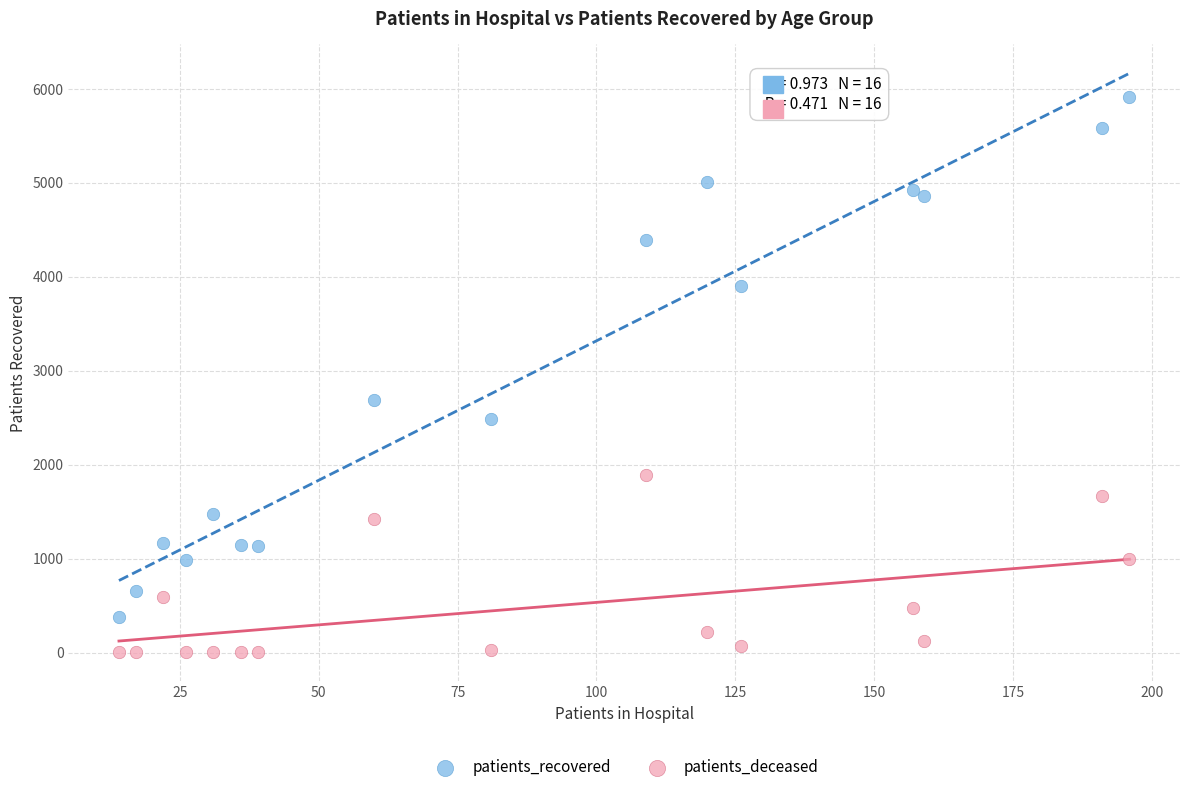

In the patients_recovered series, what Y value is closest to 3144?

2690